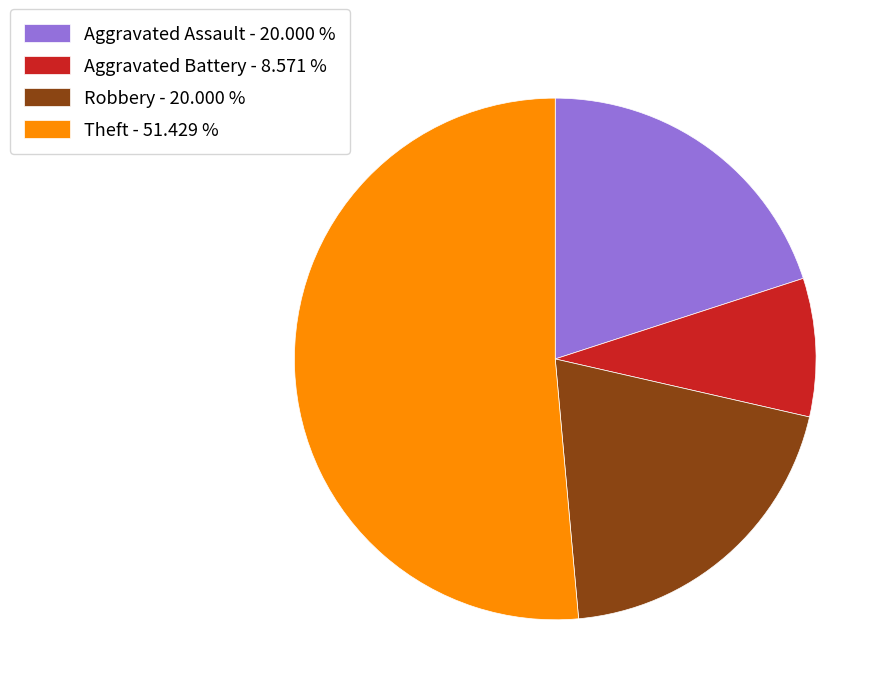

Approximately how many times larger is the value at Robbery - 20.000 % compared to Aggravated Battery - 8.571 %?

2.3